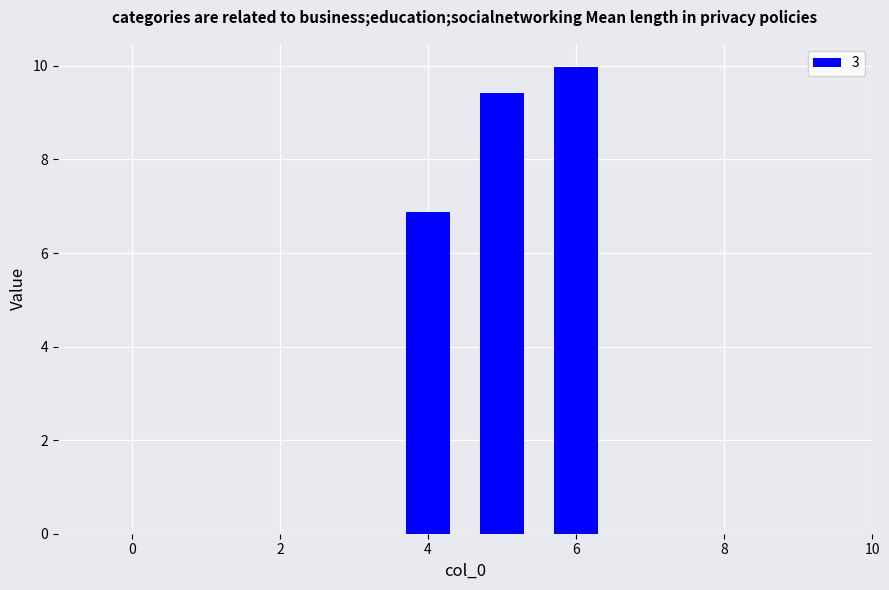

What is the maximum value shown in the chart?

10.0